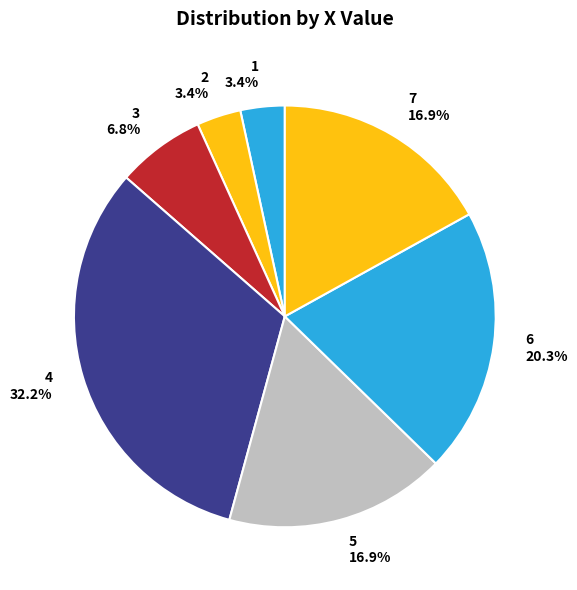

To the nearest percent, what is the difference between the 4 and 7 slice percentages?

15%